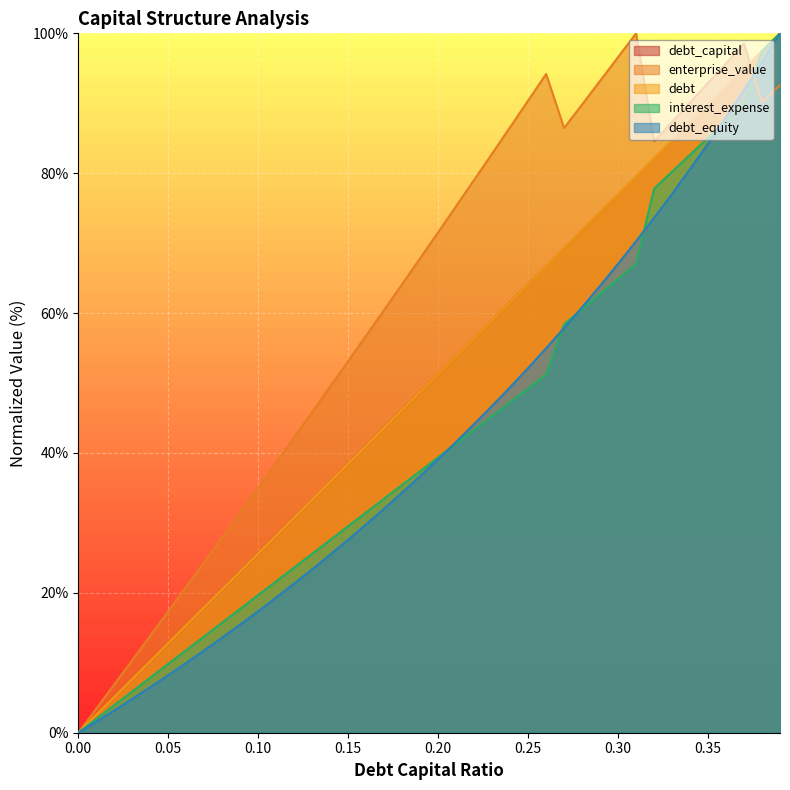

Is the value of debt at 0.04 greater than the value of interest_expense at 0.01?

Yes